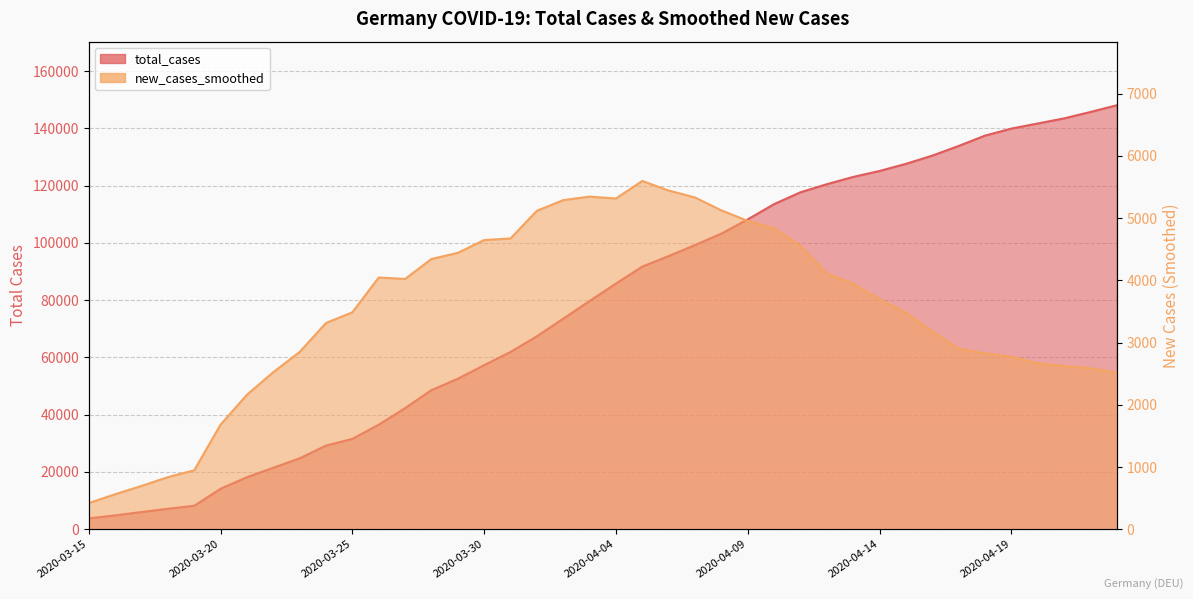

How many categories are shown in the chart?

40